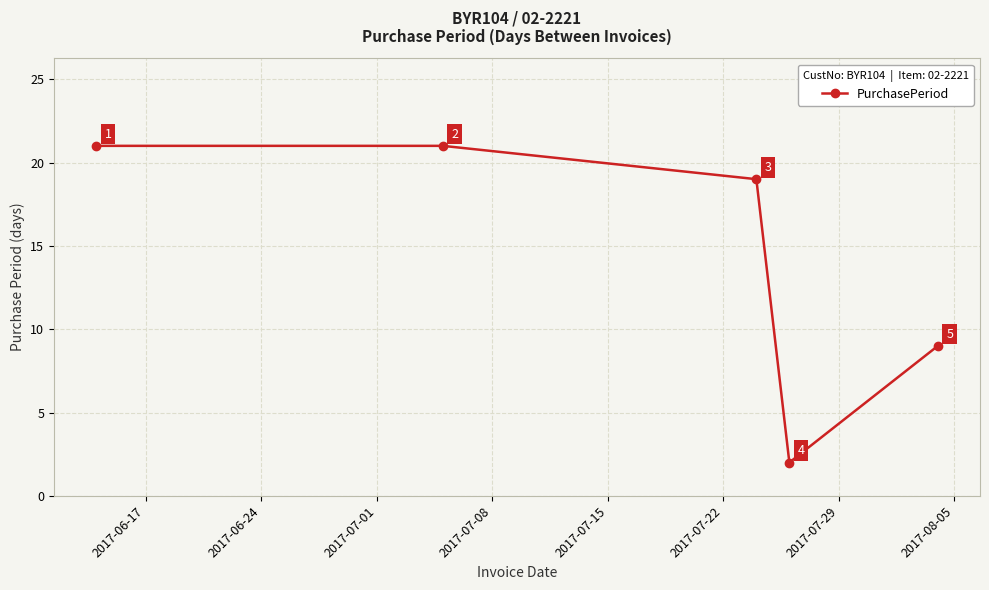

What is the difference between the second highest and minimum values?

19